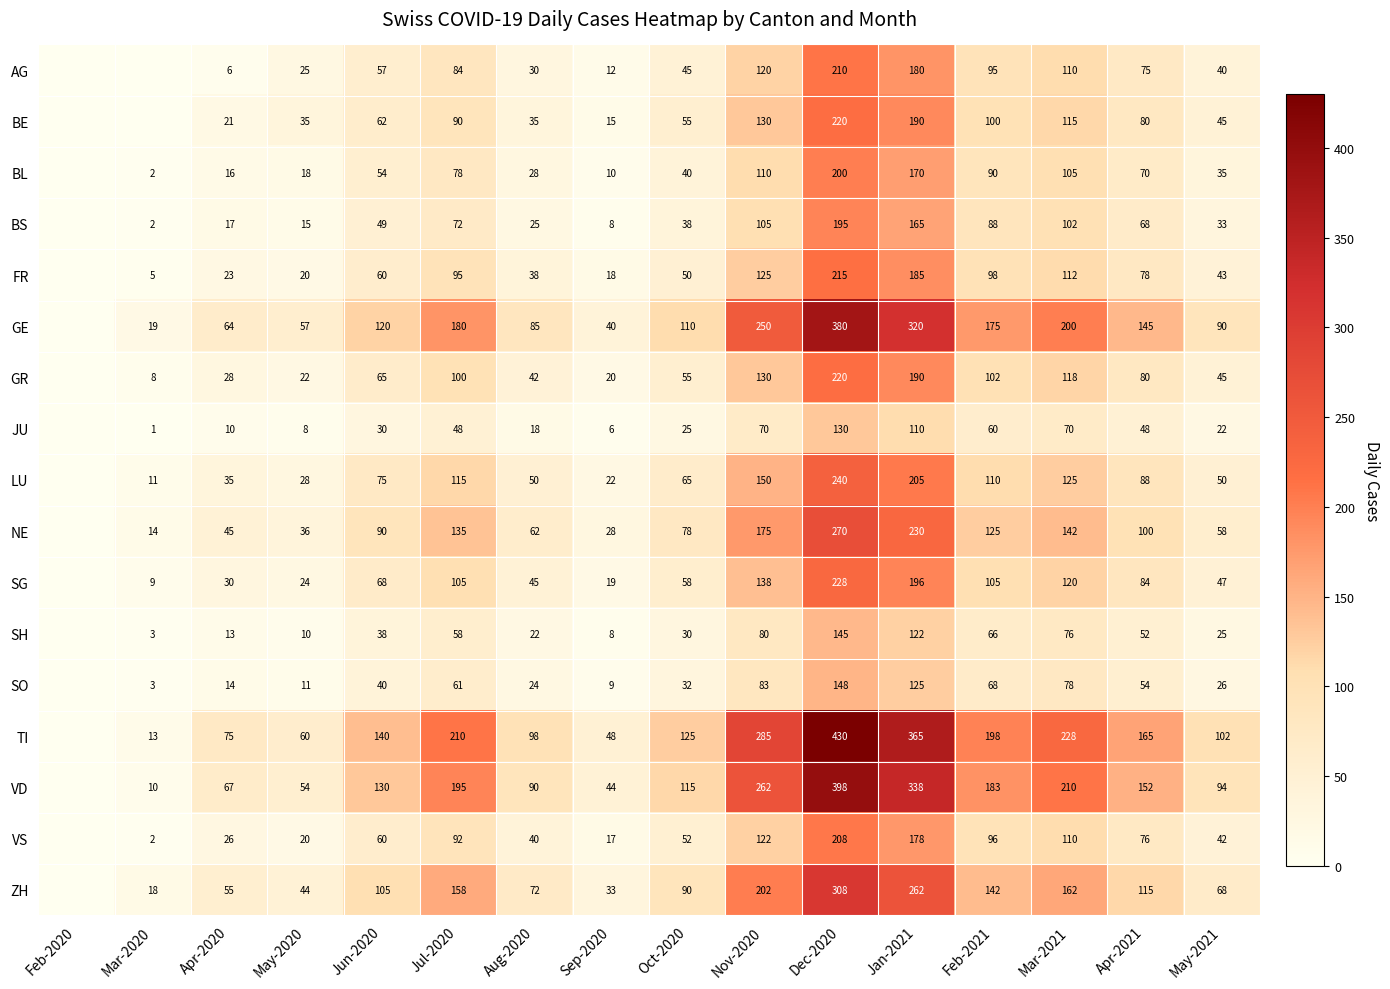

Is it true that VD equals 262 at Nov-2020?

True